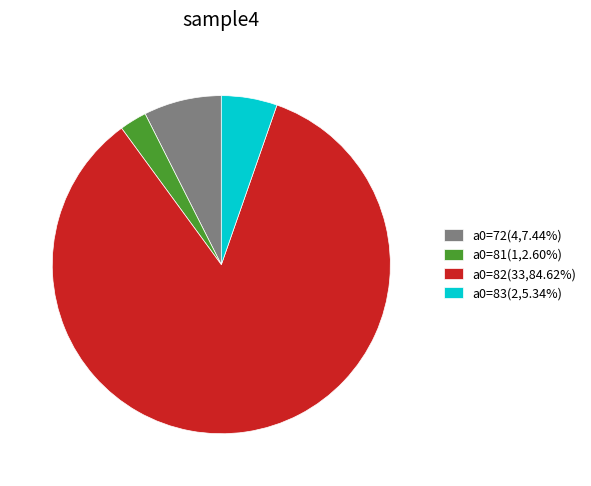

Does a0=82(33,84.62%) represent more than half of the total?

Yes